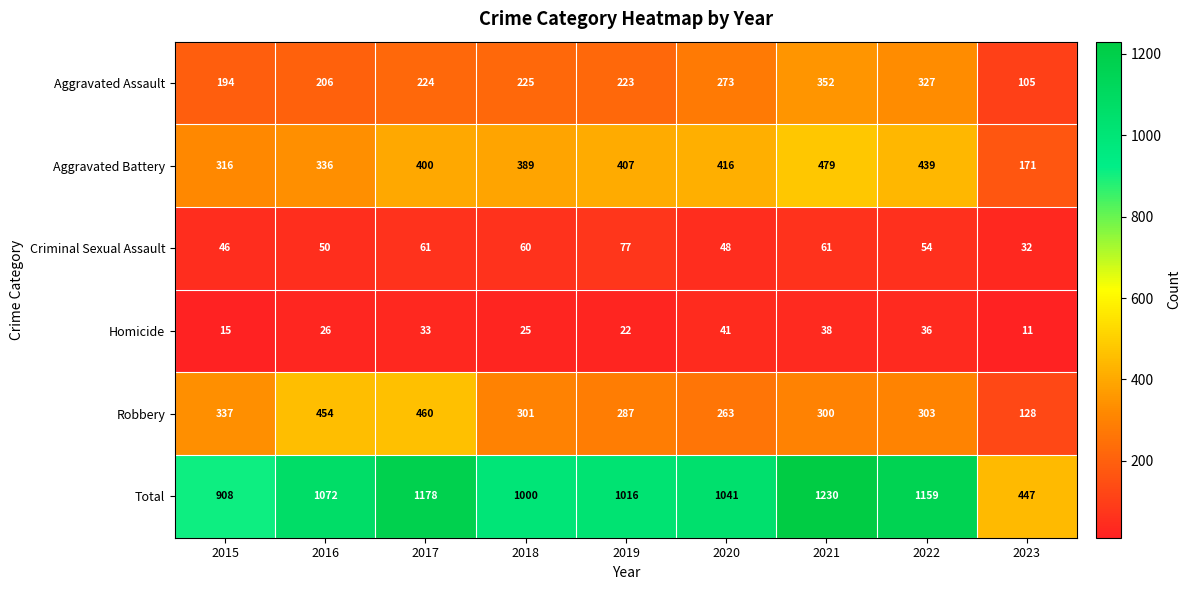

What is the difference between the highest and lowest values at 2019?

994